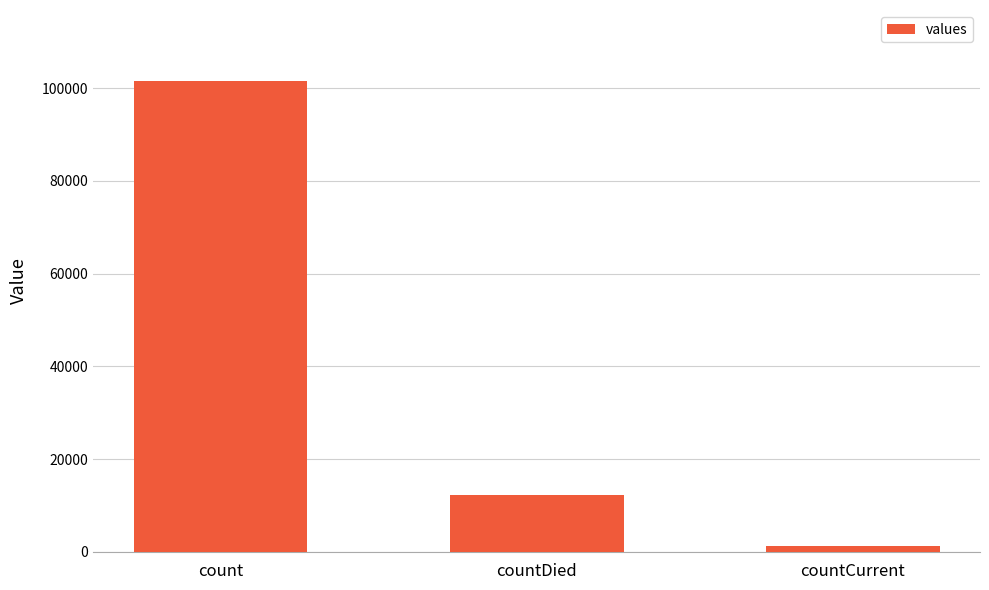

Is it true that the value at countDied is 12297?

True